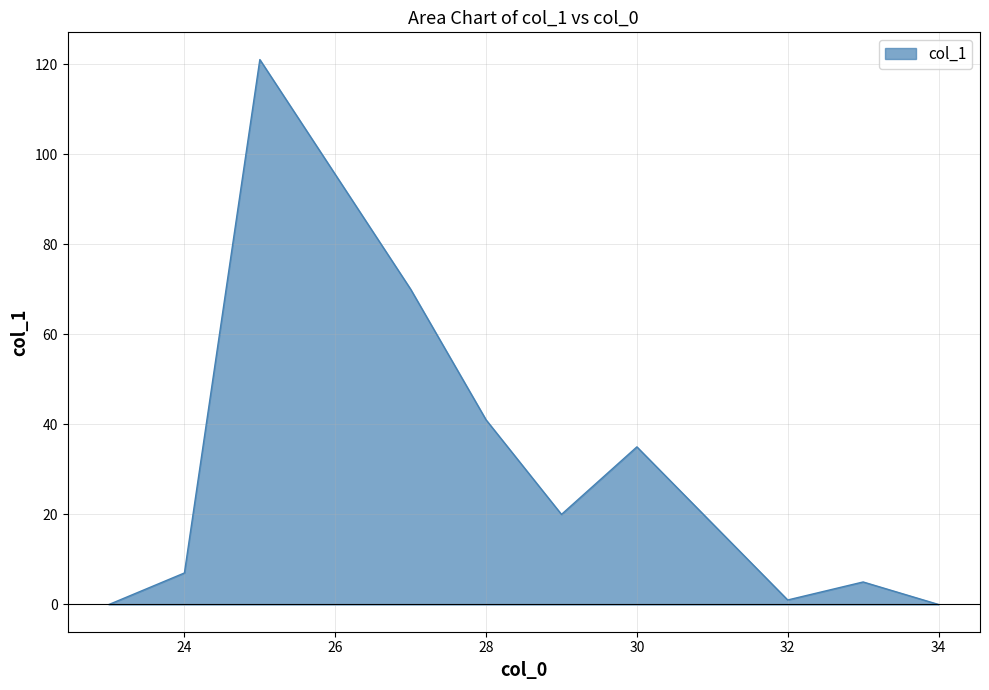

What is the maximum value shown in the chart?

121